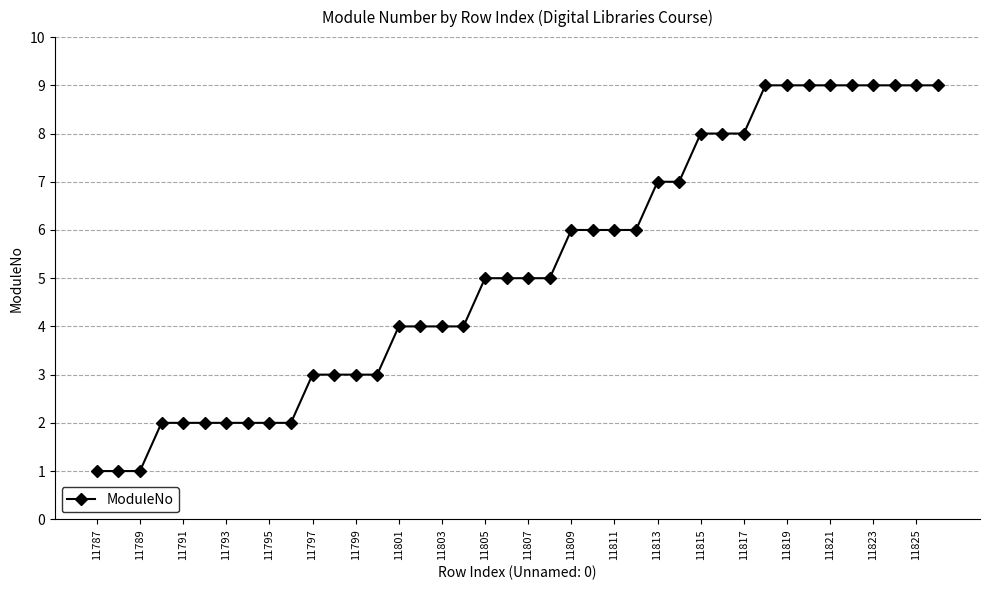

What is the value of the 17th point from the left?

4